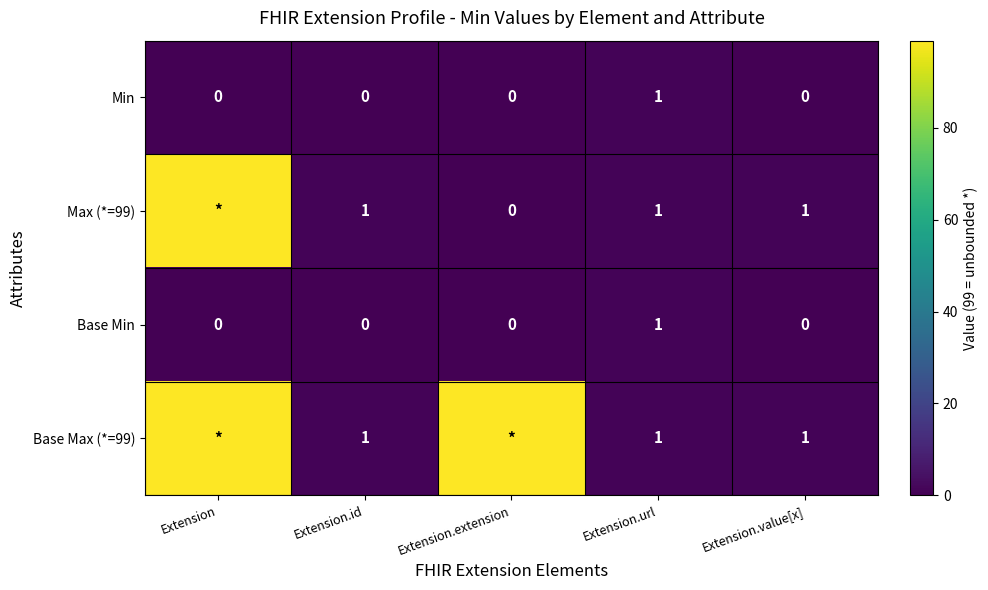

What is the sum of the Min values at Extension.url and Extension.extension?

1